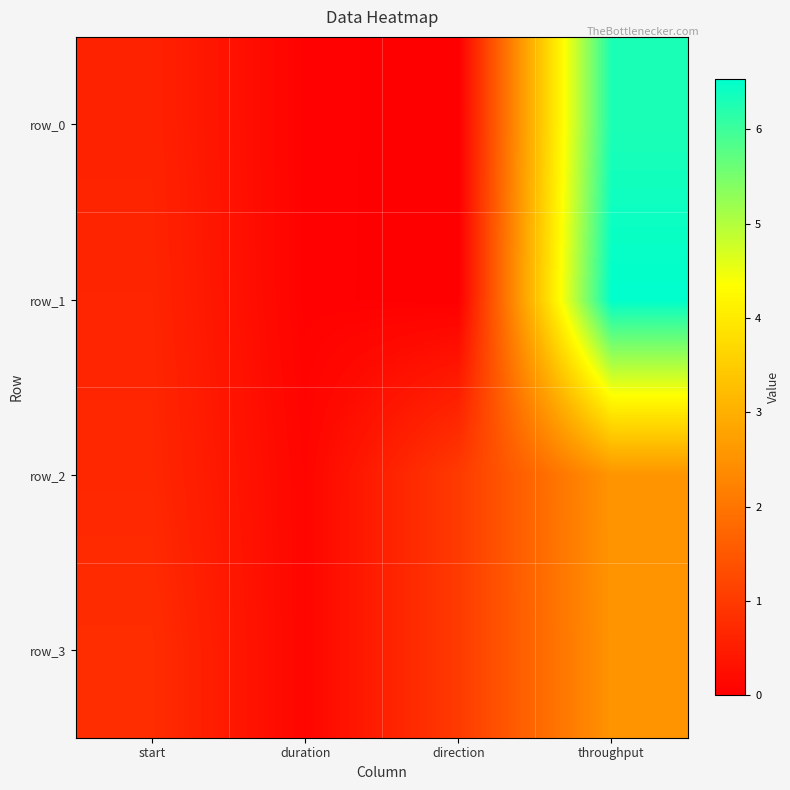

Rank the series by their maximum value, from highest to lowest.

row_1, row_0, row_2, row_3